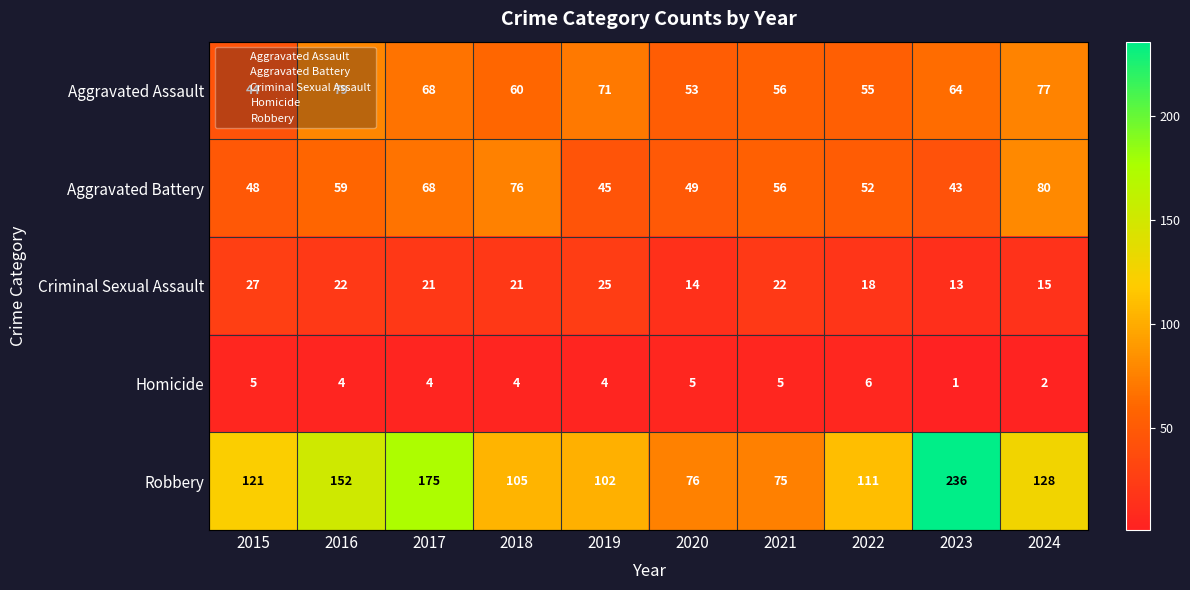

How many series are shown in this chart?

5